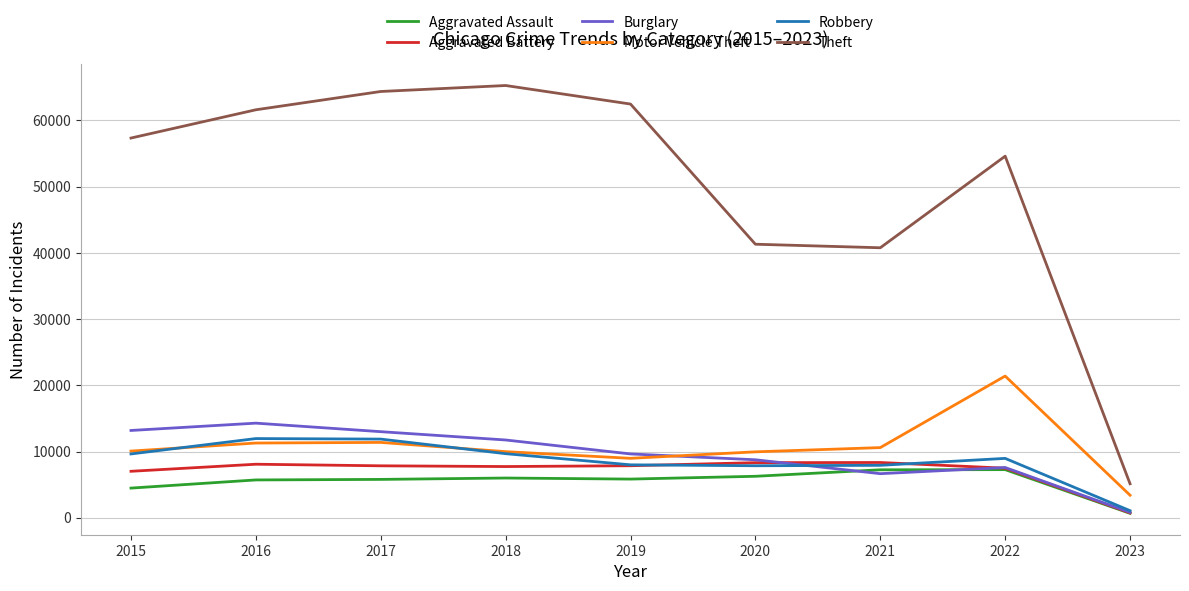

What is the total value across all series at 2016?

112950